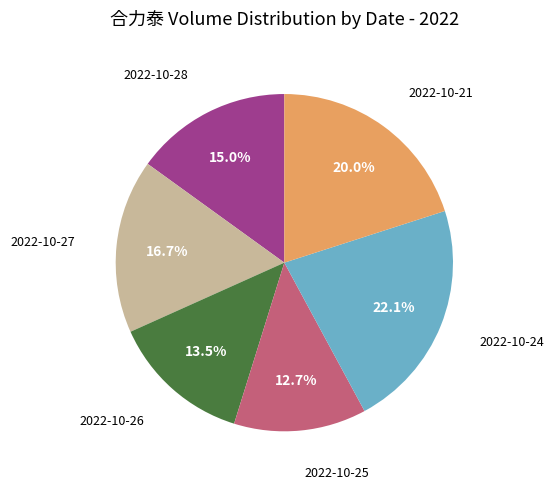

To the nearest percent, what is the combined percentage of 2022-10-21 and 2022-10-25?

33%